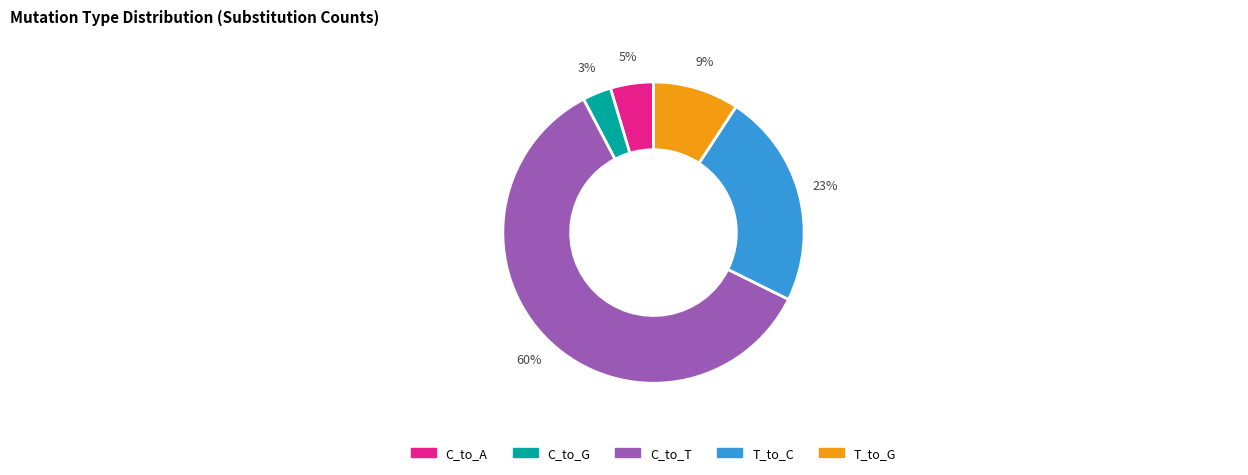

Is there a majority slice in this chart?

Yes